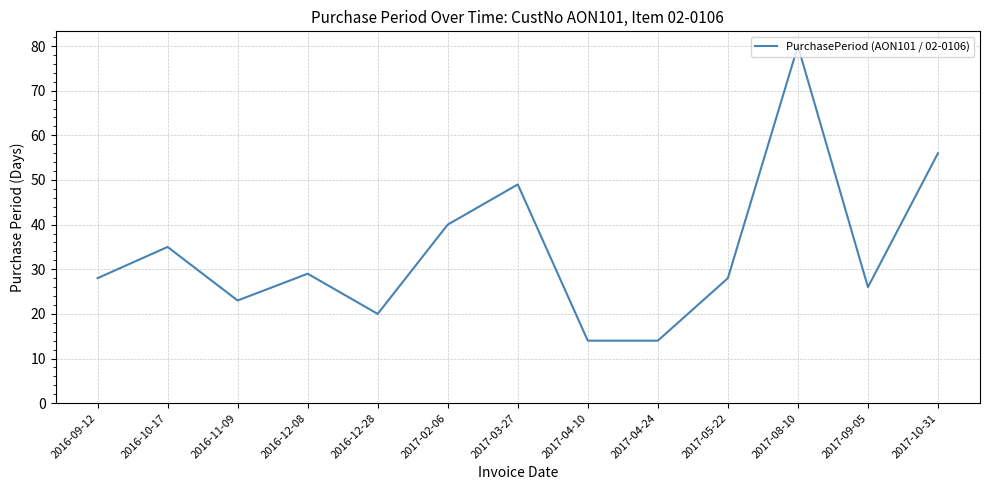

True or false: the data shows 56 at 2017-10-31.

True